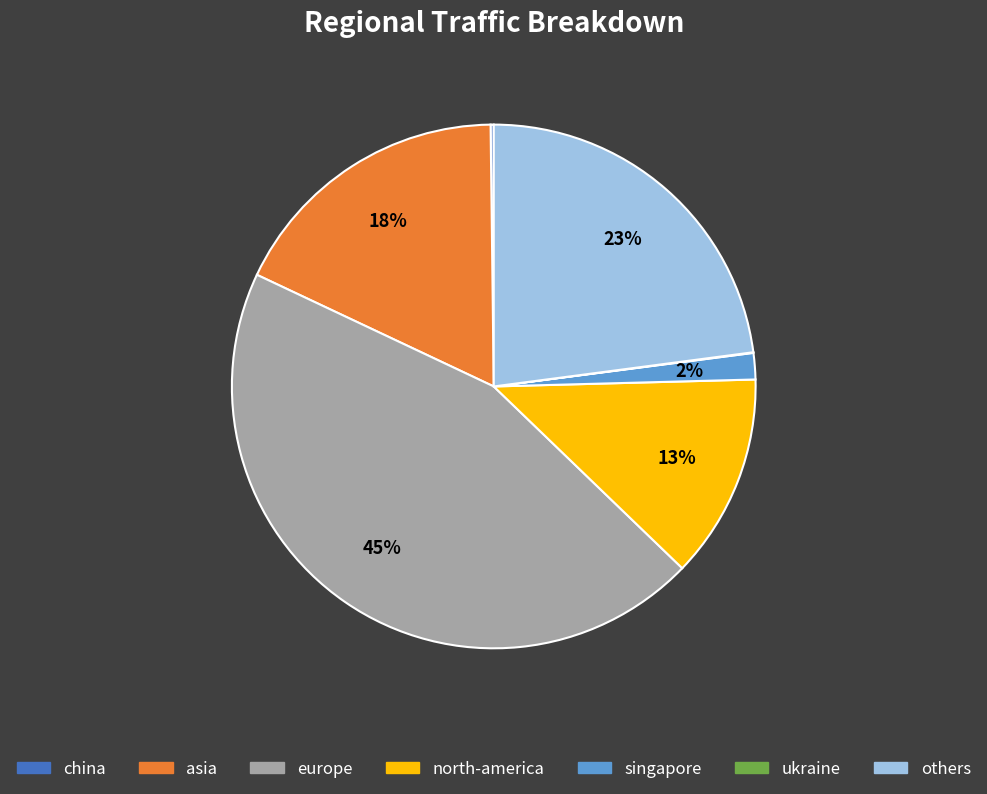

The singapore slice represents 2% of the pie. True or false?

True